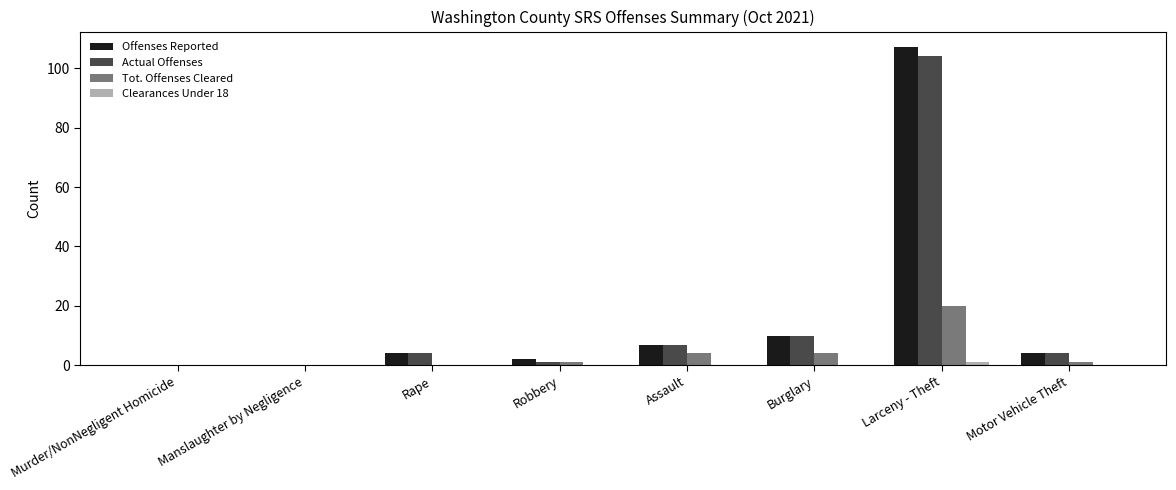

The value of Actual Offenses at Murder/NonNegligent Homicide is 0. True or false?

True